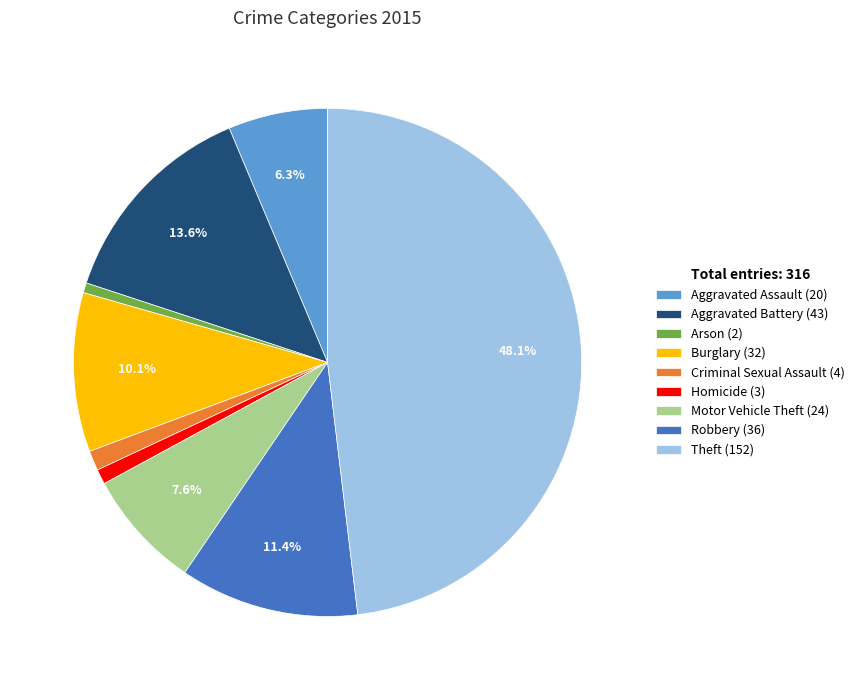

True or false: Aggravated Assault (20) accounts for 1% of the total.

False